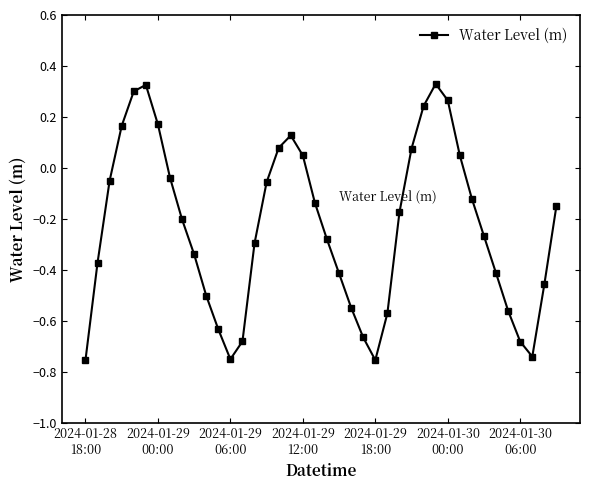

What is the difference between the maximum and minimum values?

1.1